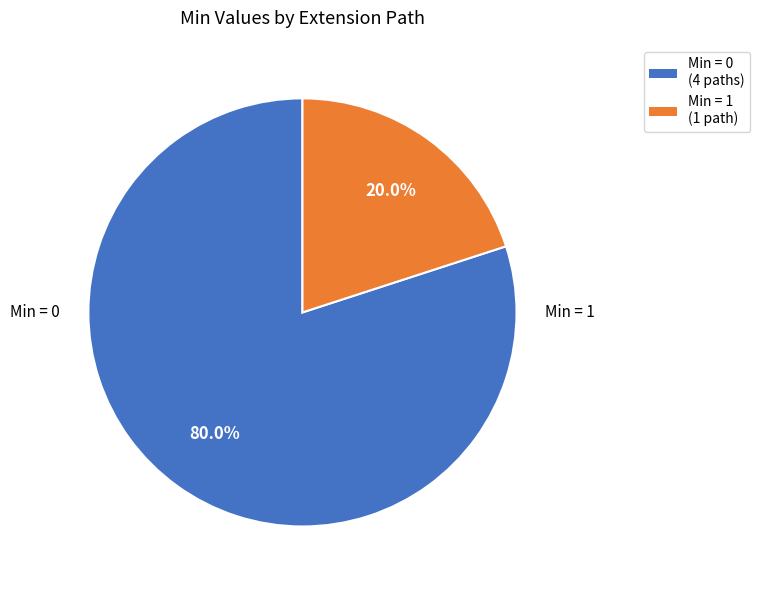

How many segments does this pie chart have?

2